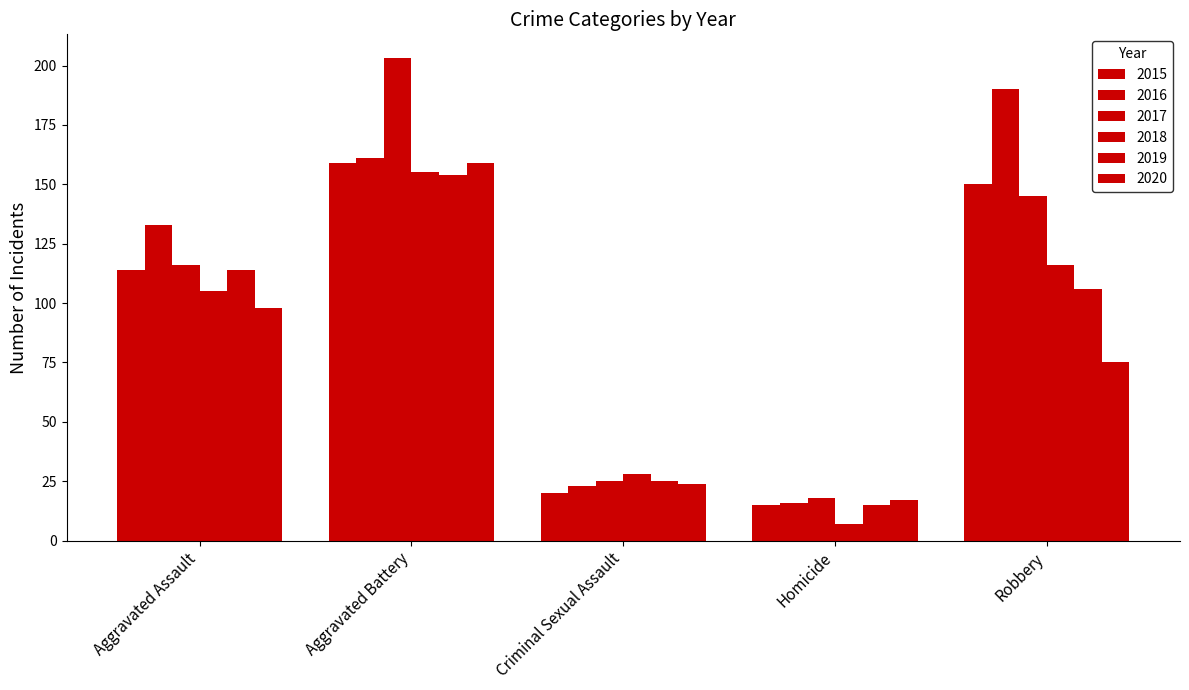

What is the spread (max minus min) of values at Aggravated Battery?

49